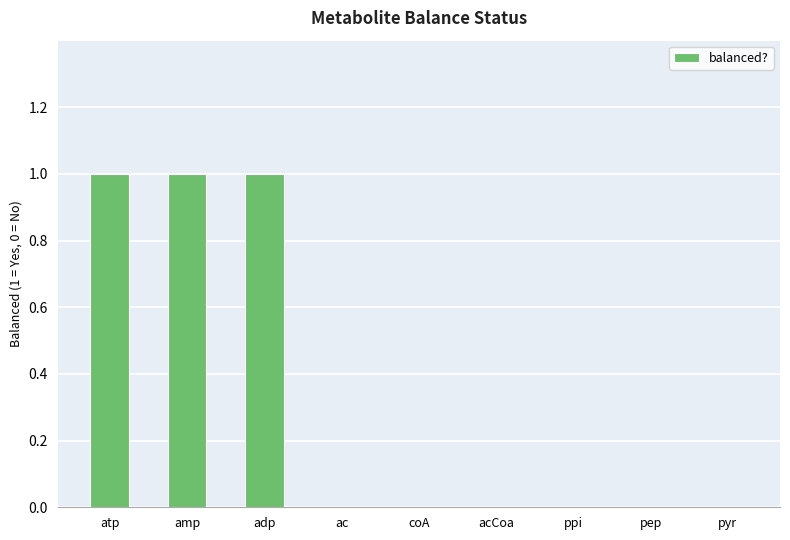

Count the number of data series in this chart.

1